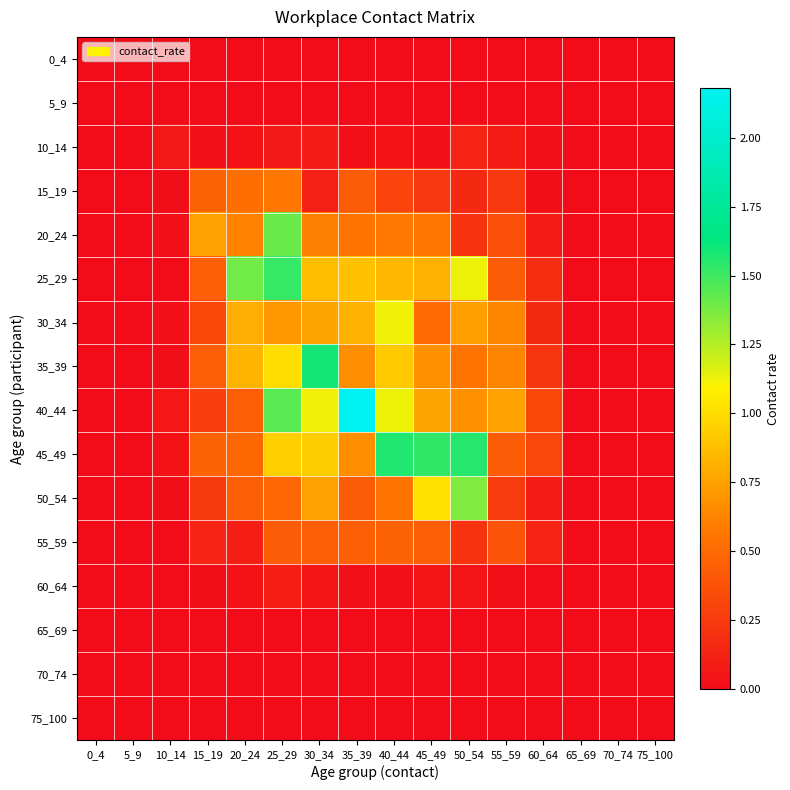

Count the number of categories in the chart.

16